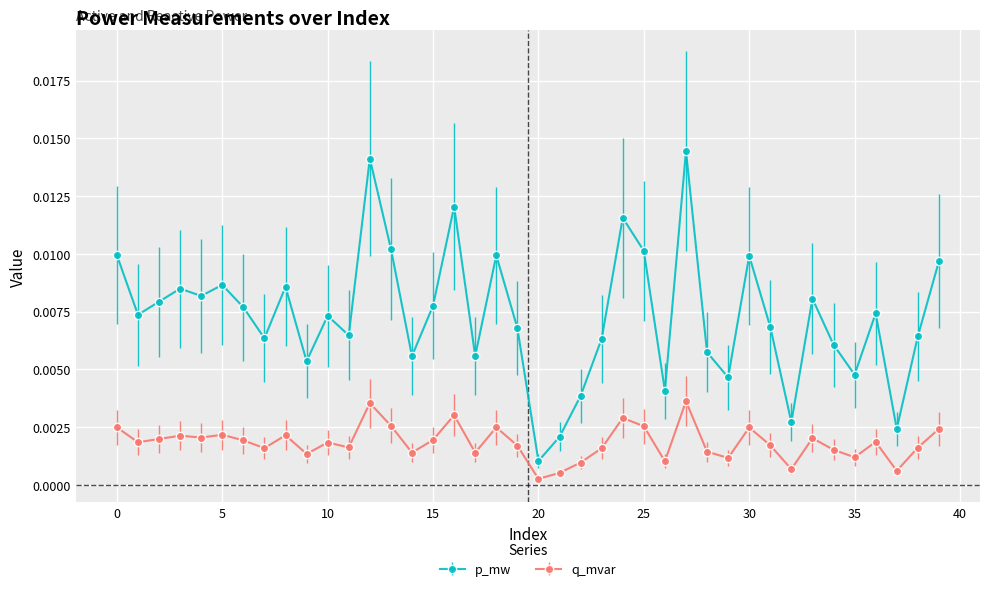

Which series has the largest total across all categories?

p_mw